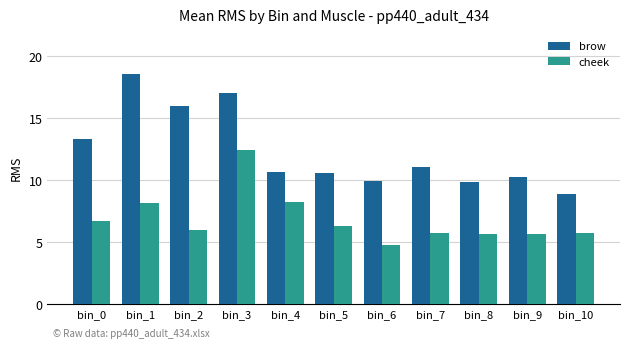

How many groups of bars are there?

11